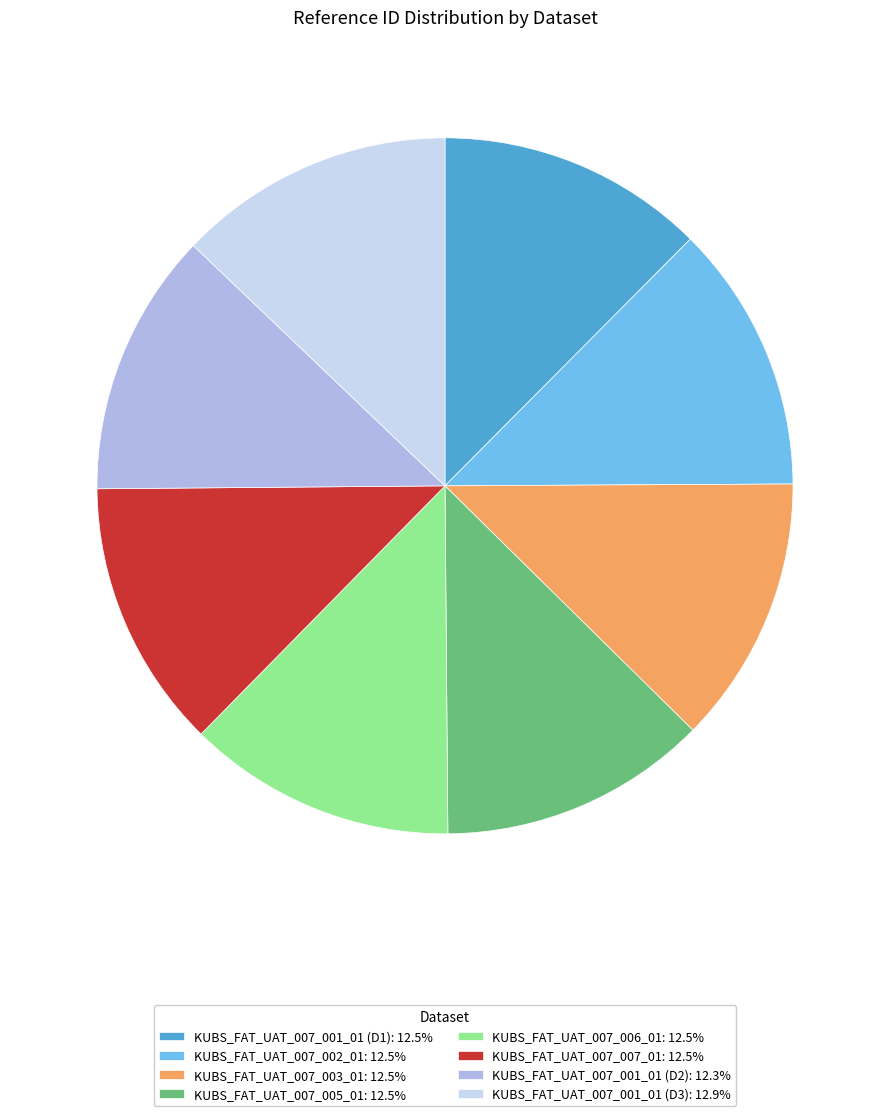

Does any single category account for the majority?

No